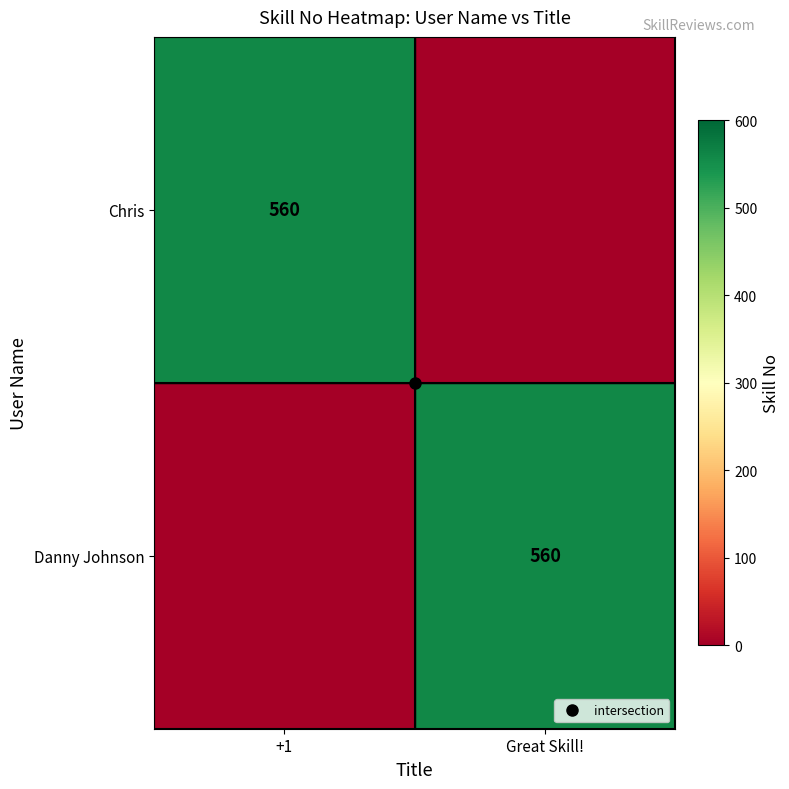

What is the difference between the Chris values at +1 and Great Skill!?

560